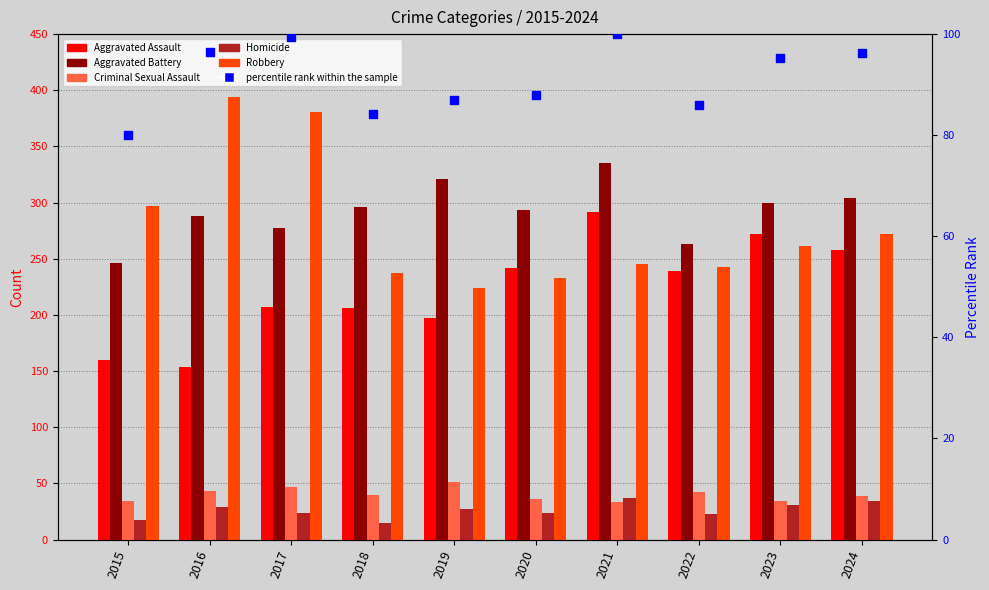

Which series reaches the minimum Y coordinate?

Homicide